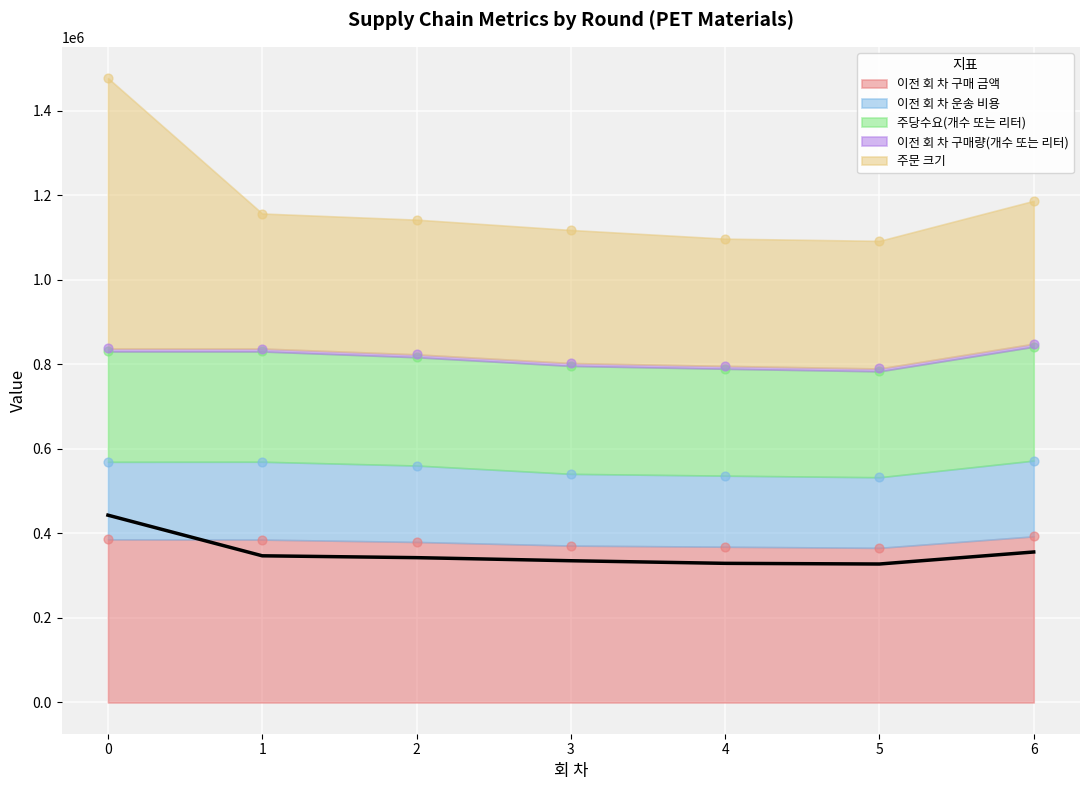

At how many categories does at least one series exceed 228351?

7